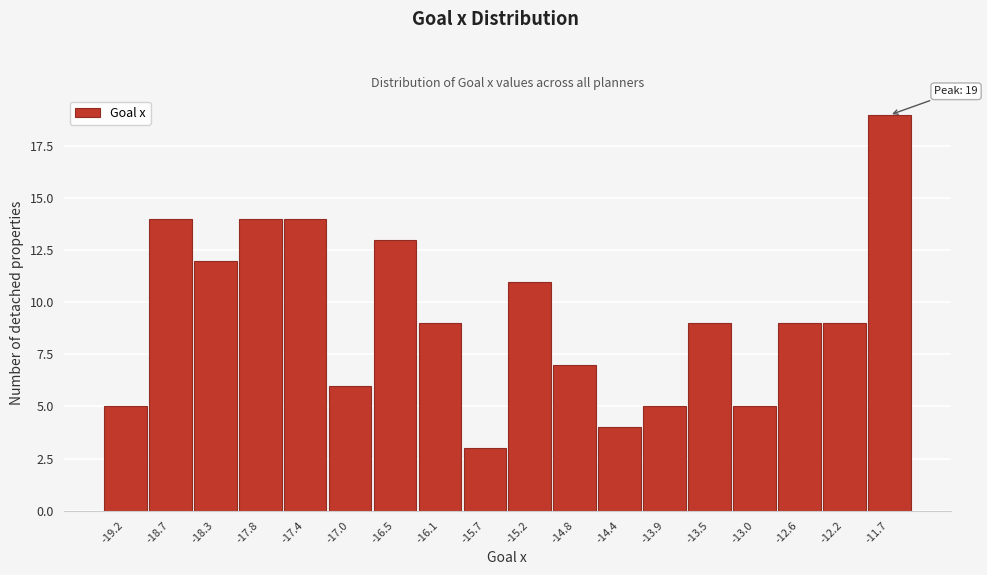

Reading left to right, extract all data points from this chart.

-19.2=5	-18.7=14	-18.3=12	-17.8=14	-17.4=14	-17.0=6	-16.5=13	-16.1=9	-15.7=3	-15.2=11	-14.8=7	-14.4=4	-13.9=5	-13.5=9	-13.0=5	-12.6=9	-12.2=9	-11.7=19